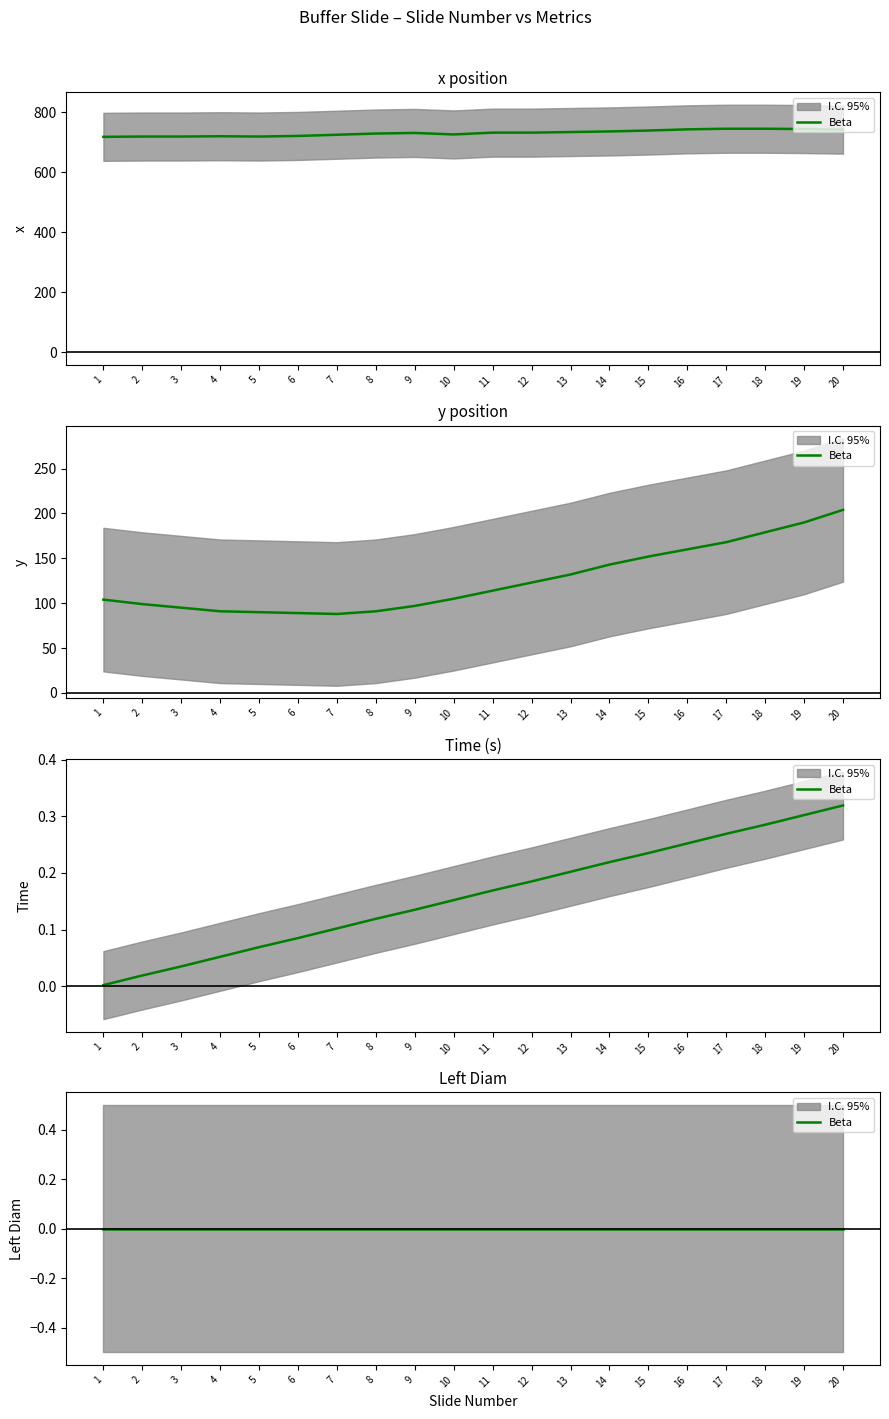

At 2, list the series in order from smallest to largest.

Time, y, x